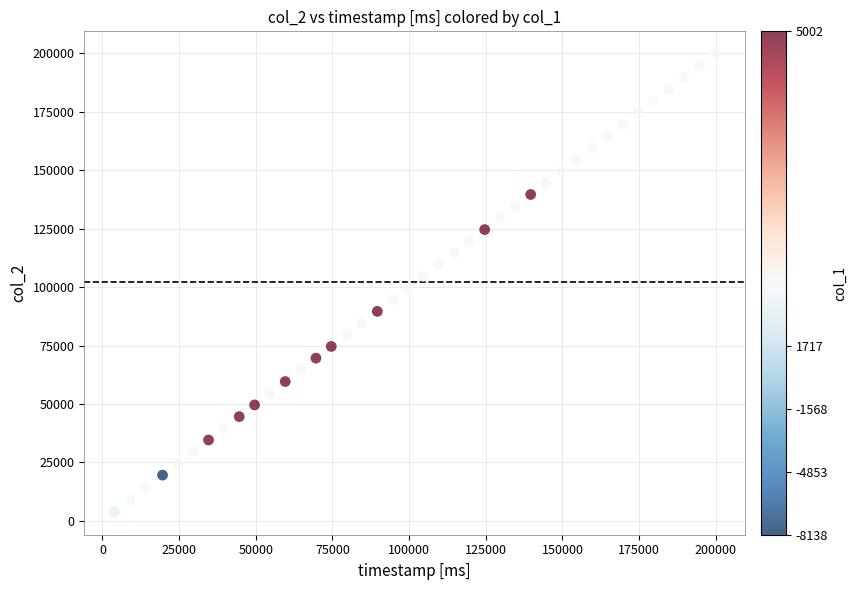

What is the range of X values (max minus min)?

195777